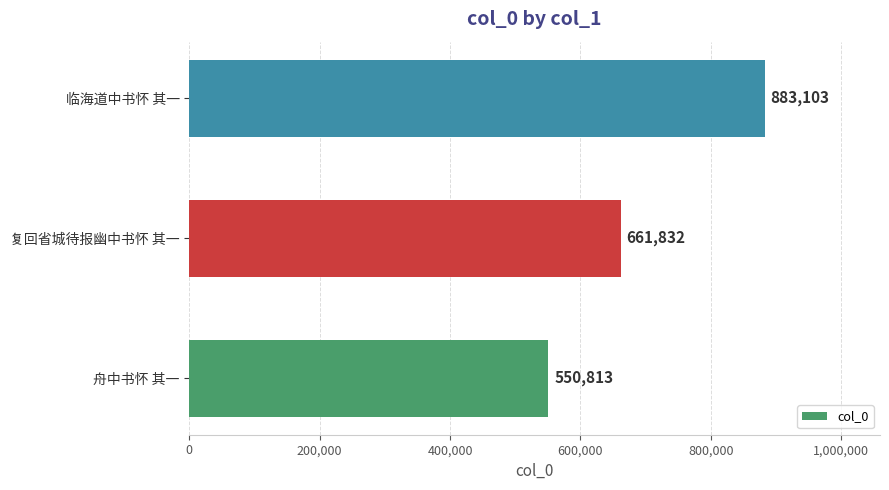

Reading bottom to top, transcribe all the data shown in this chart.

舟中书怀 其一=550813	复回省城待报幽中书怀 其一=661832	临海道中书怀 其一=883103